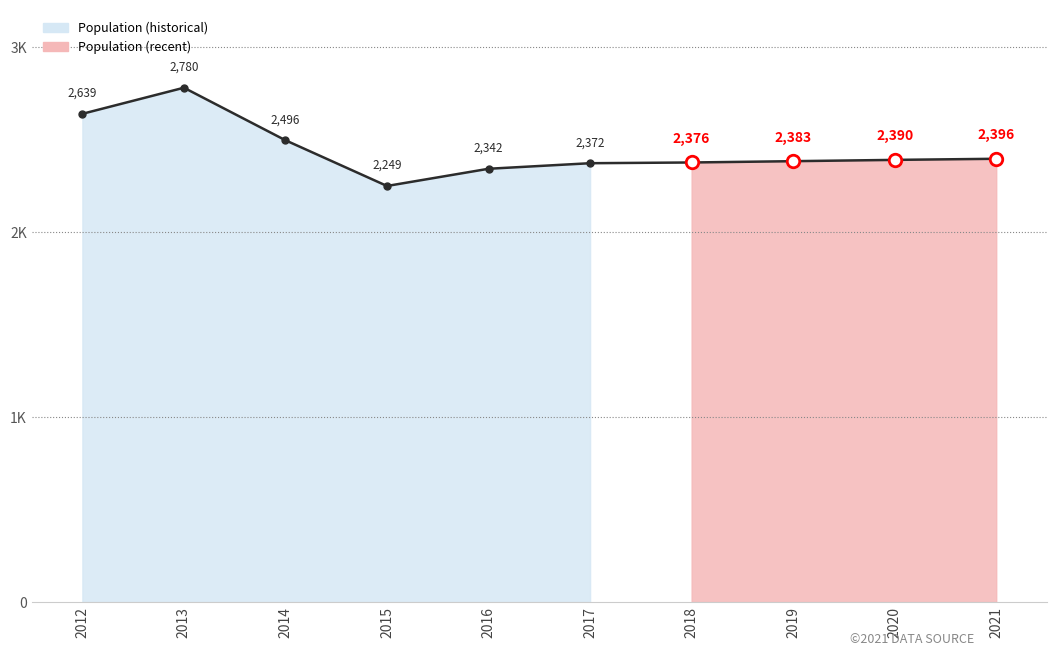

How many interior local peaks does the Poverty series have?

1